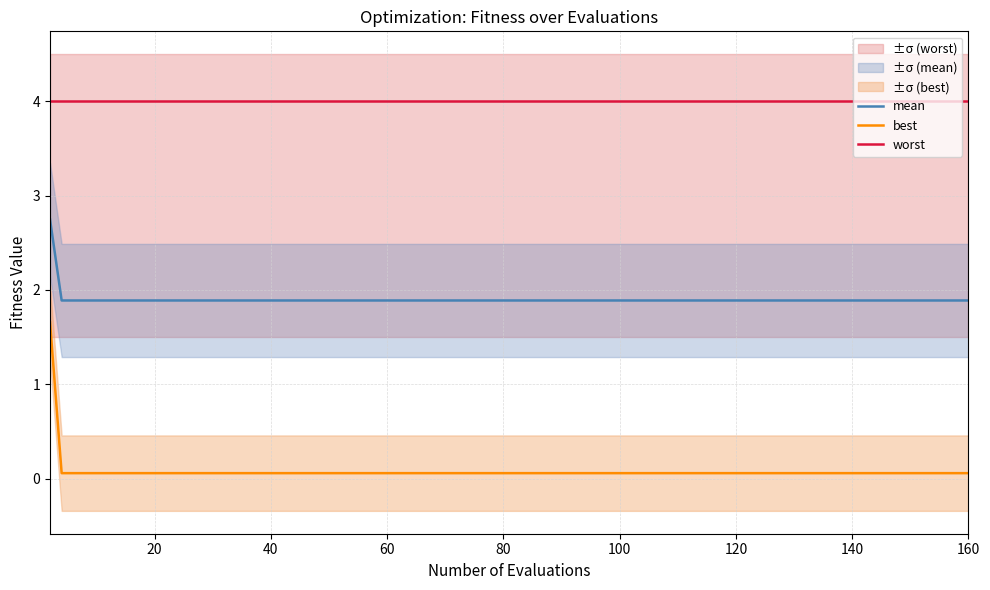

List the series in order of their peak value, highest first.

worst, mean, best